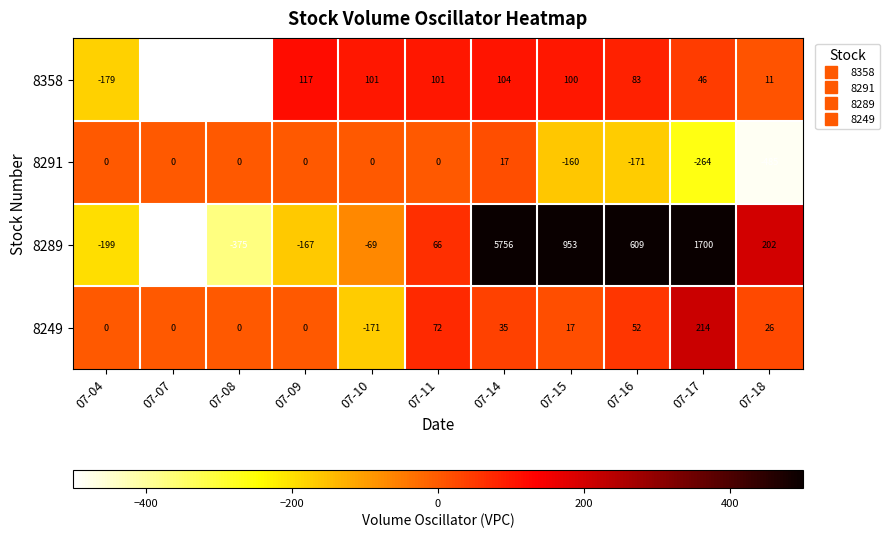

How many categories are shown in the chart?

11